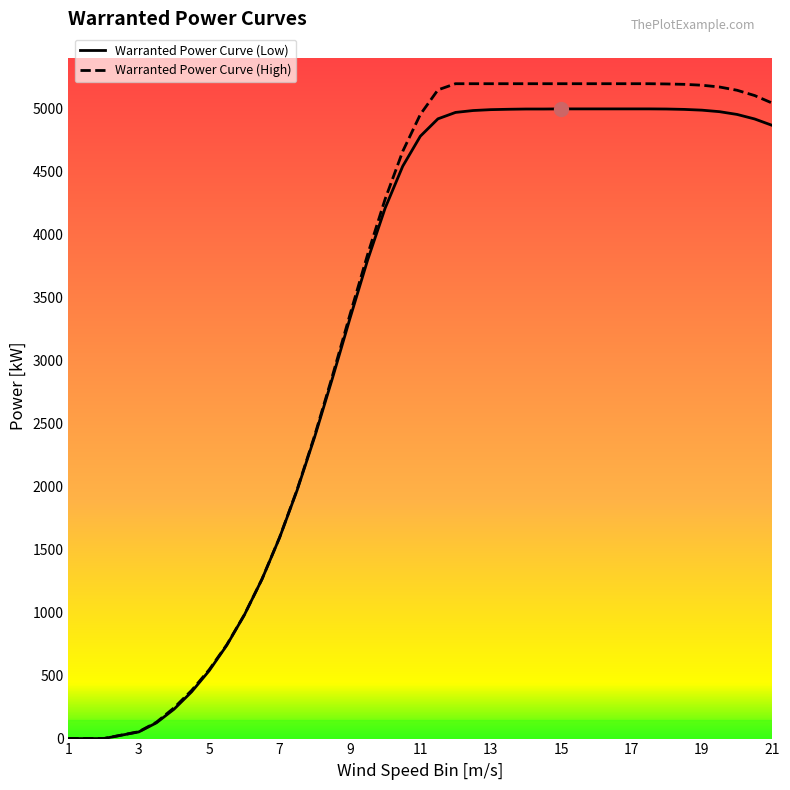

Read the Warranted Power Curve (High) value at 15, to the nearest 50.

5200